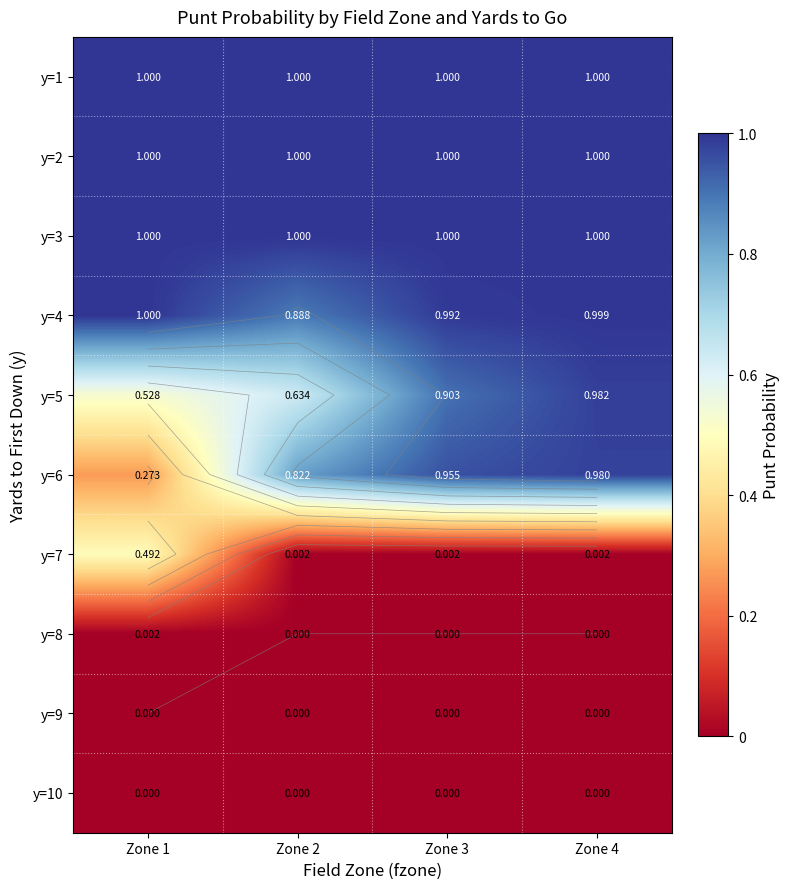

Rank the series by their maximum value, from highest to lowest.

y=1, y=2, y=3, y=4, y=5, y=6, y=7, y=8, y=9, y=10